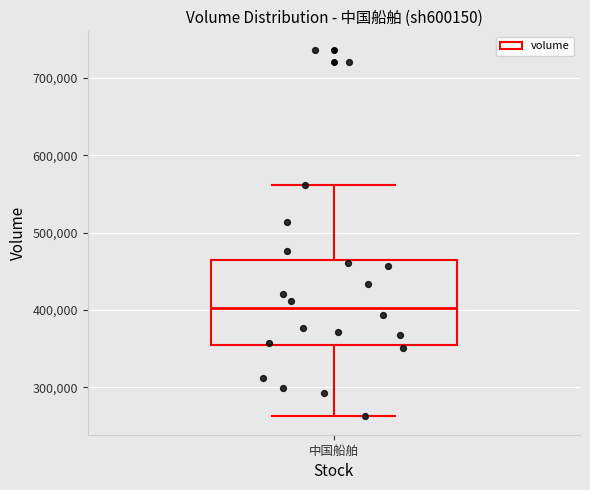

Transcribe this box plot: give where the median line is, the range the box spans, and where the two whiskers end, as read against the y-axis. The values are not printed on the chart, so give them approximately, as read against the axis.

median 400000, box 360000 to 460000, whiskers 260000 to 560000